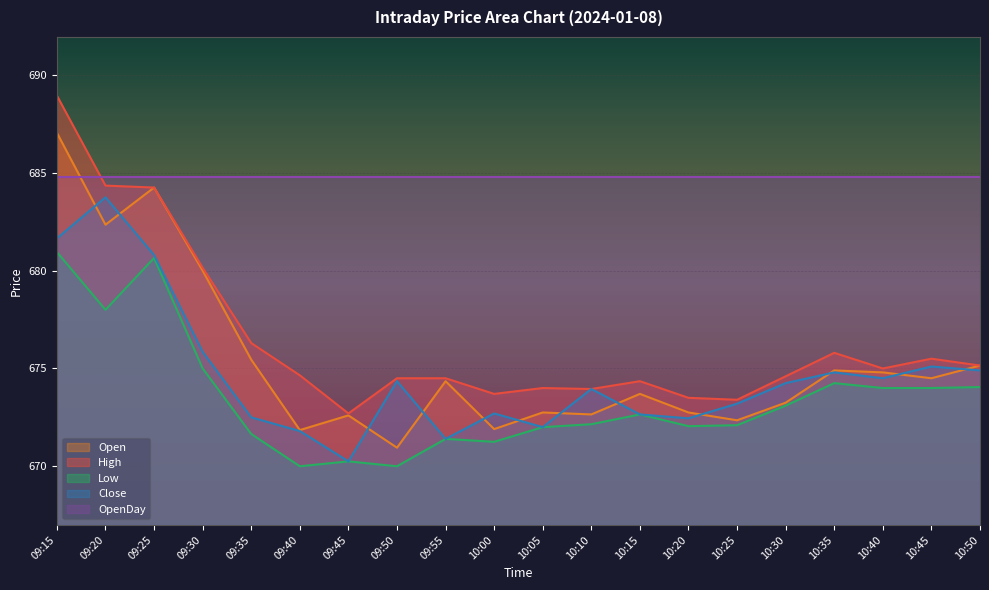

True or false: Open has more than 2 interior local peaks.

True